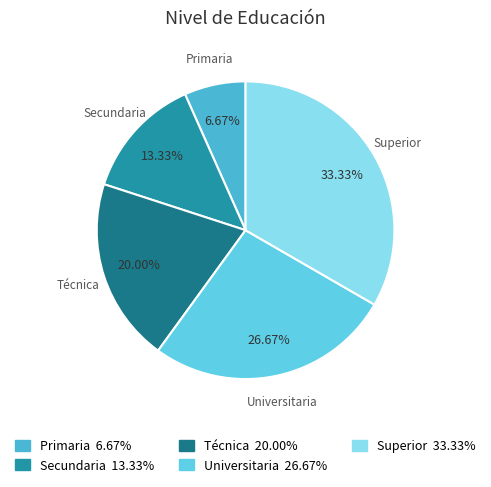

How many slices are in this pie chart?

5